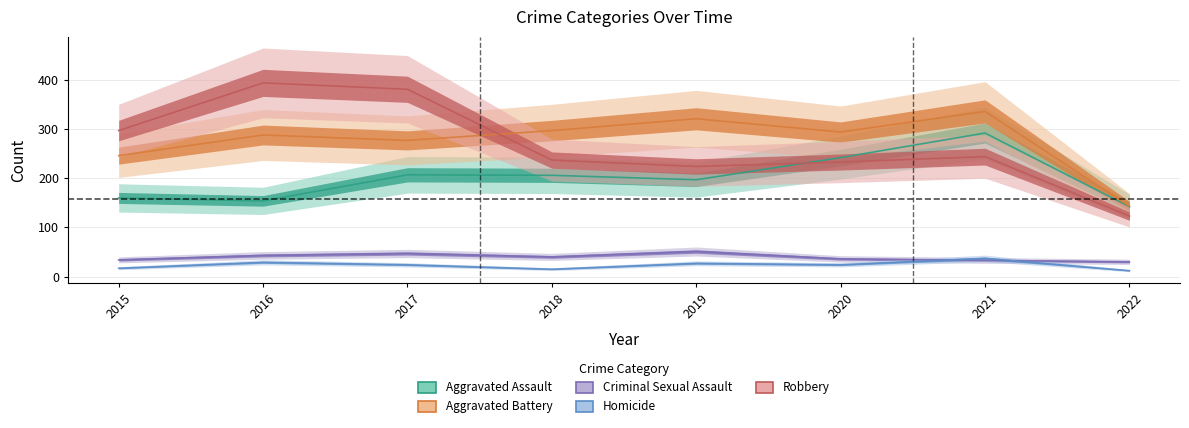

Where is the first local minimum for Robbery?

2019